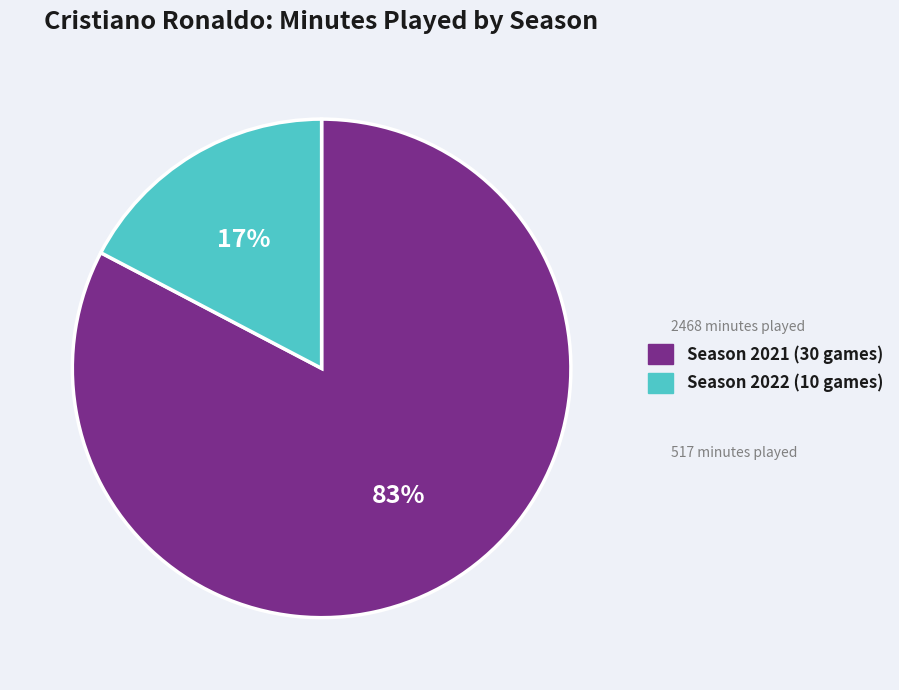

How many slices are in this pie chart?

2